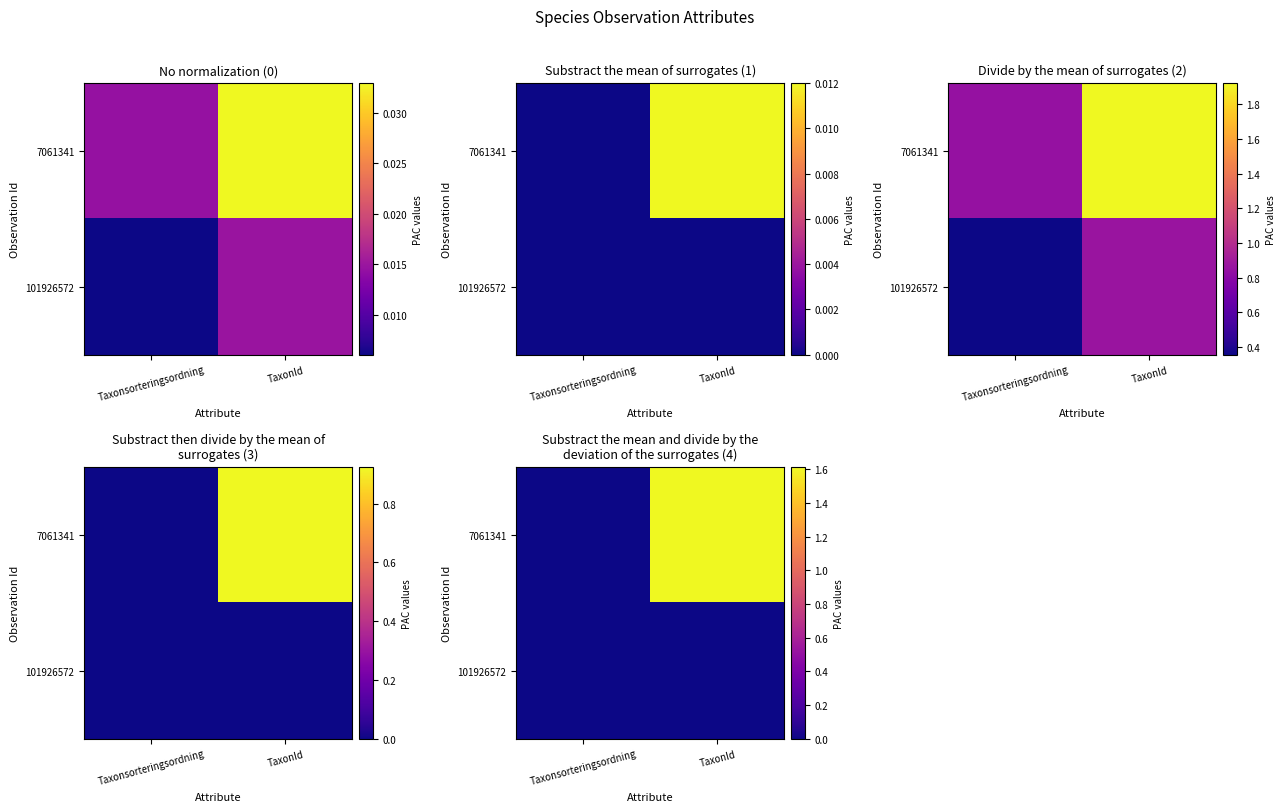

Is the value of 101926572 at Taxonsorteringsordning greater than the value of 7061341 at TaxonId?

No